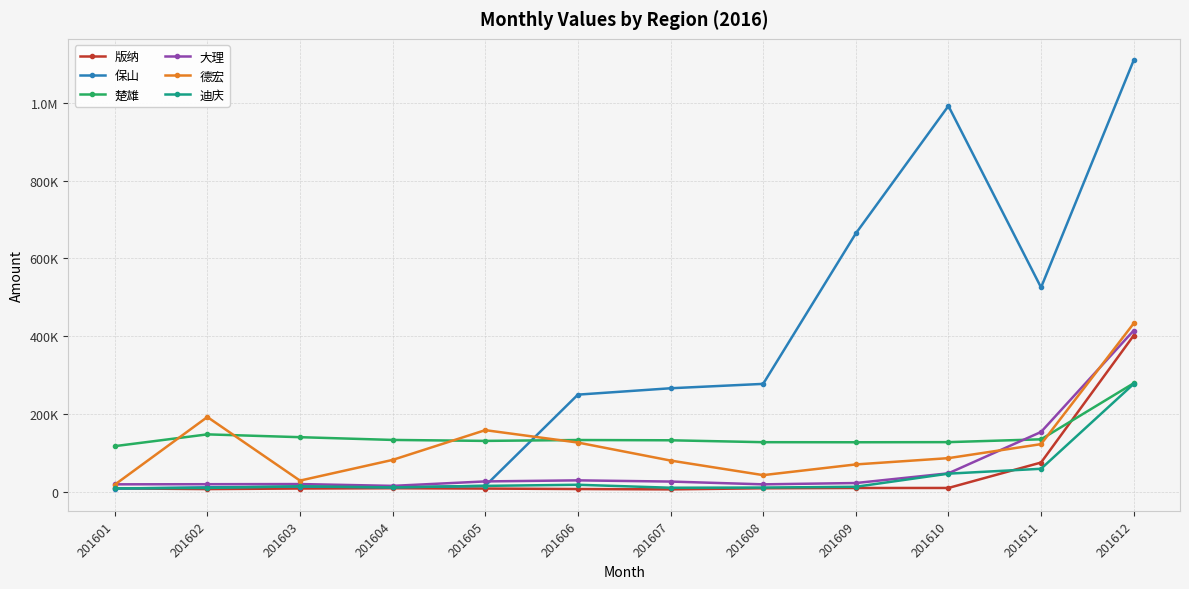

Where does the 楚雄 series first go above 132881?

201602